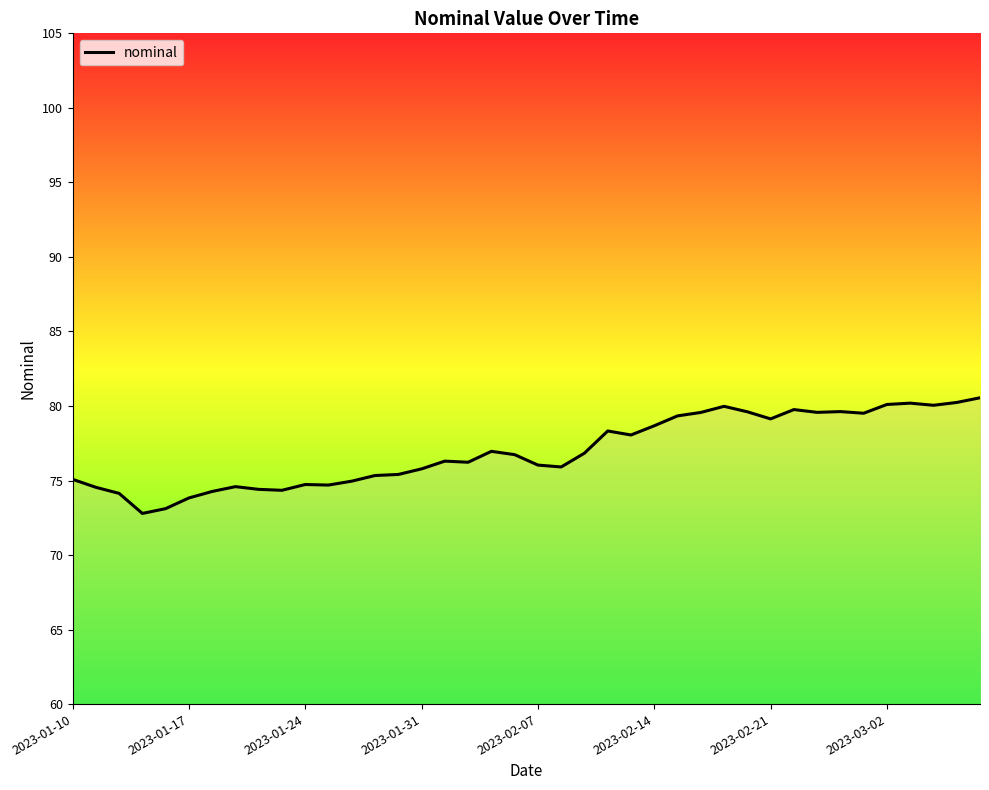

What is the sum of all values?

3079.2